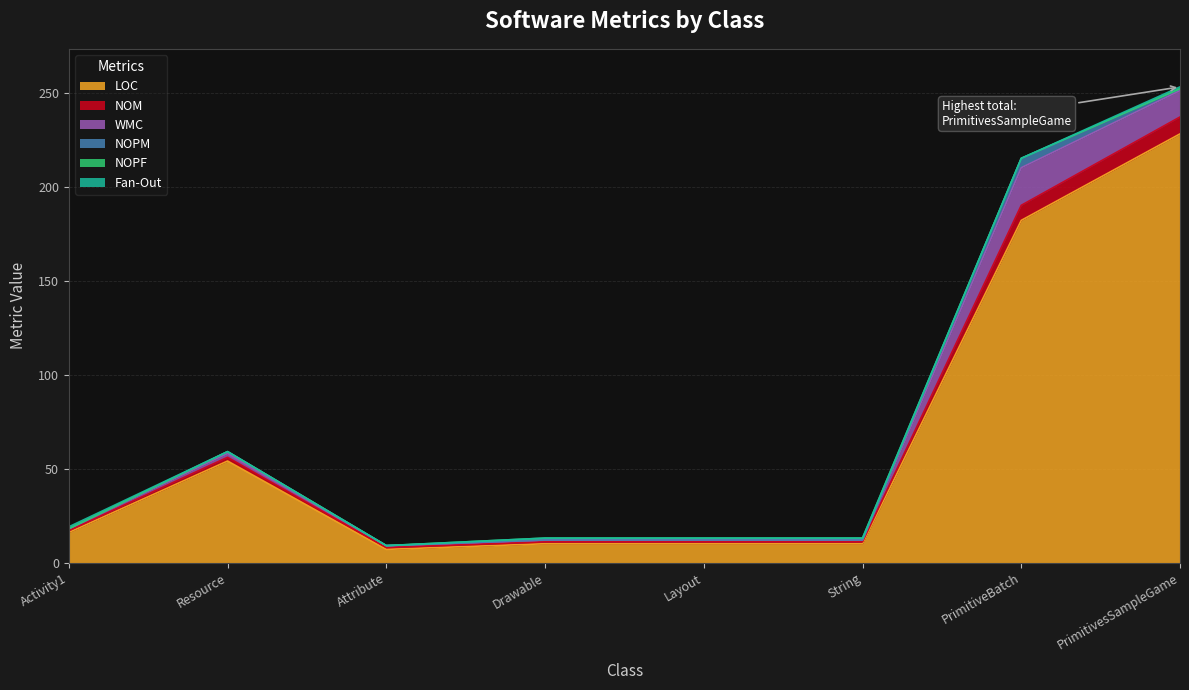

At which category is the sum across all series the highest?

PrimitivesSampleGame